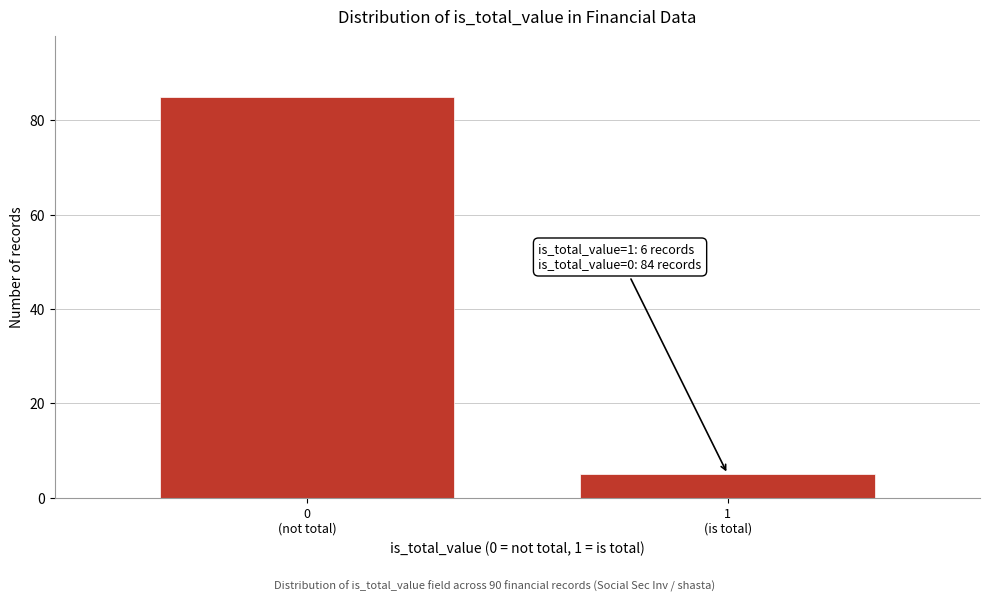

Reading right to left, extract all data points from this chart.

5	85